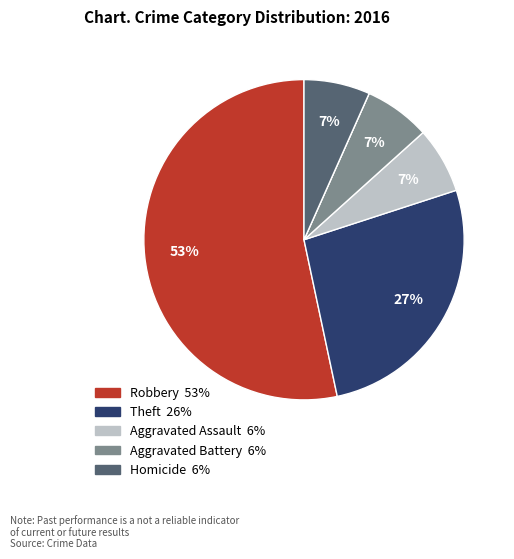

Does any single category account for the majority?

Yes